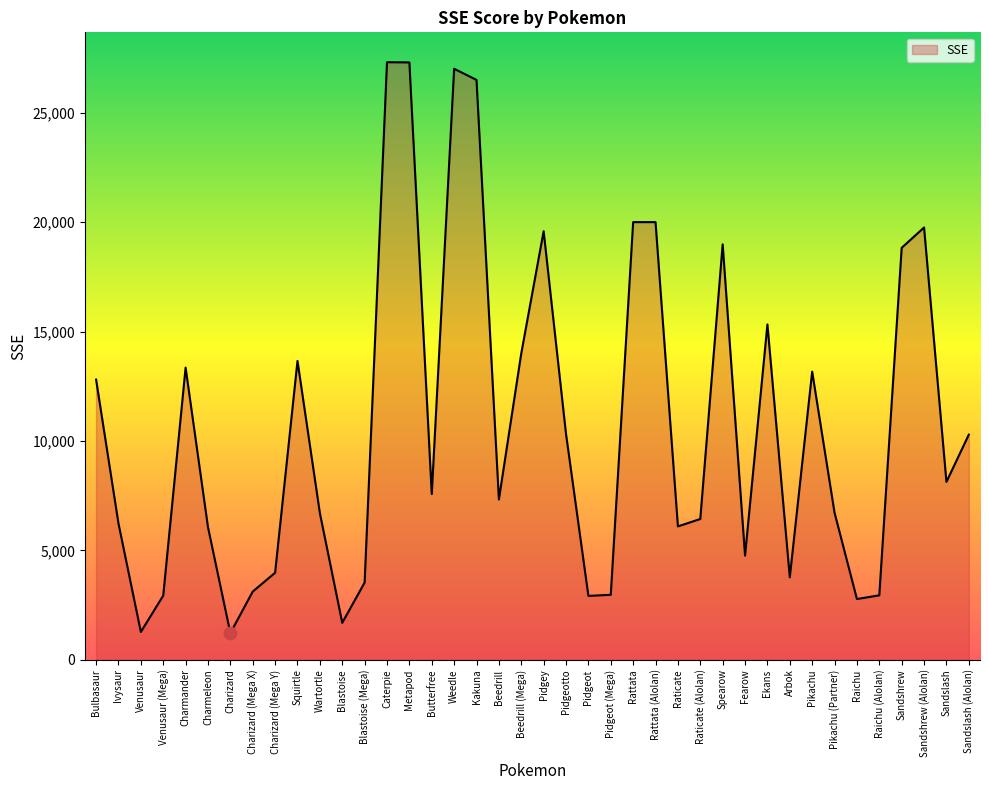

Approximately how many times larger is the value at Arbok compared to Venusaur?

3.0